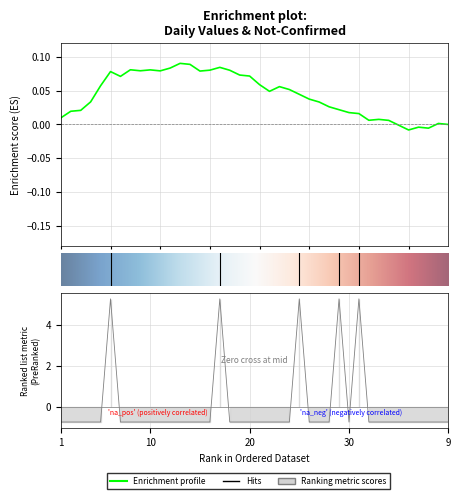

Is this an area chart (filled region under the line)?

No